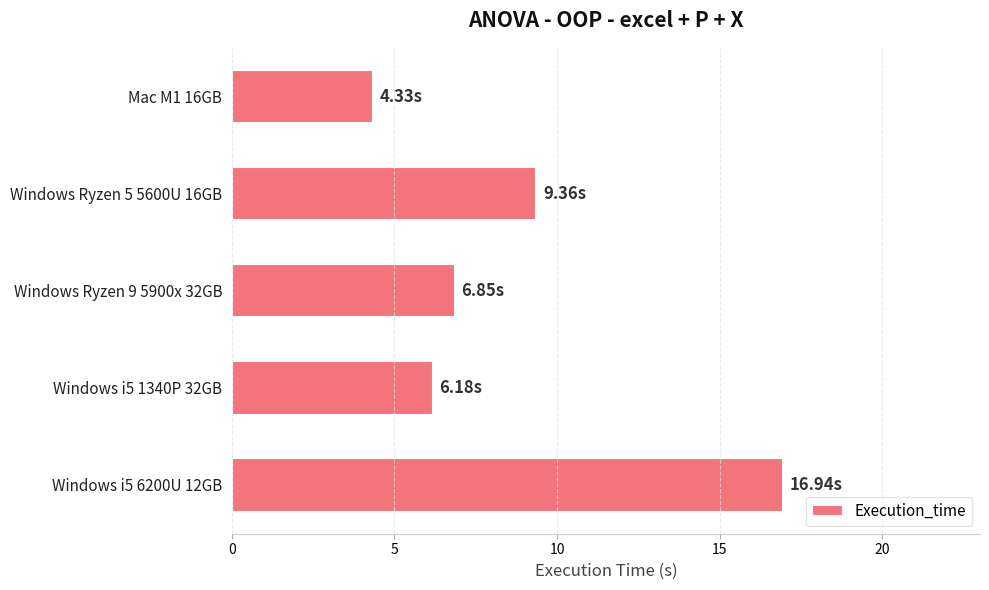

List the labels in order of value, smallest first.

Mac M1 16GB, Windows i5 1340P 32GB, Windows Ryzen 9 5900x 32GB, Windows Ryzen 5 5600U 16GB, Windows i5 6200U 12GB